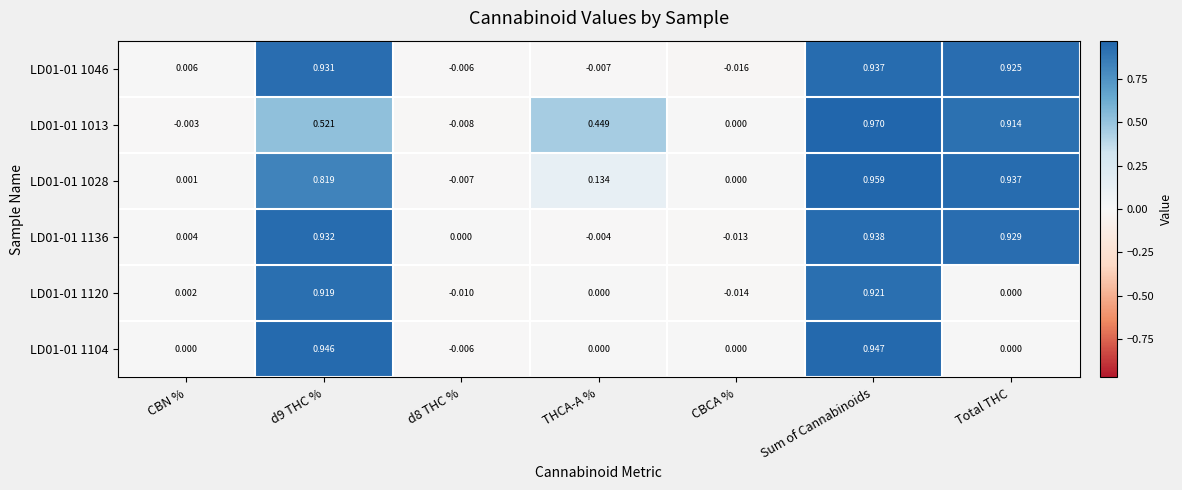

Where does the LD01-01 1028 series first go above 0?

CBN %